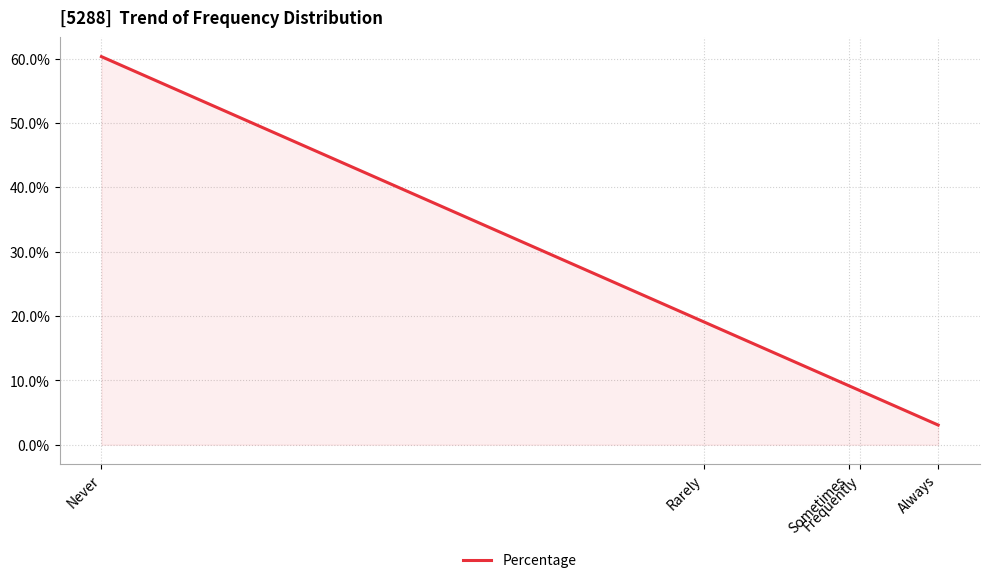

What position from the right is Always?

1